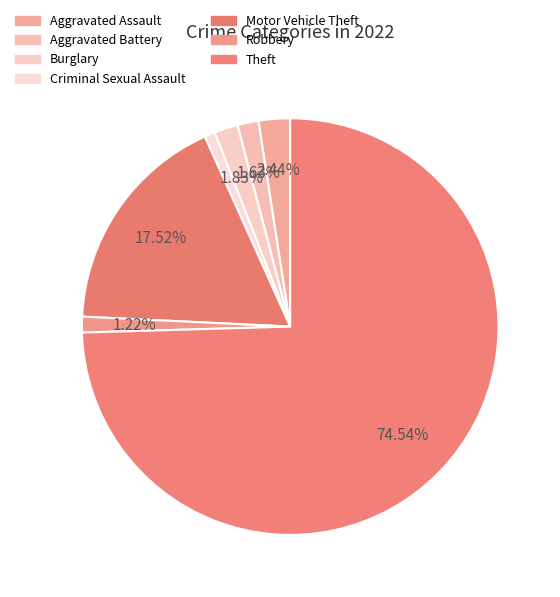

Combined, do Theft and Burglary account for over 50%?

Yes